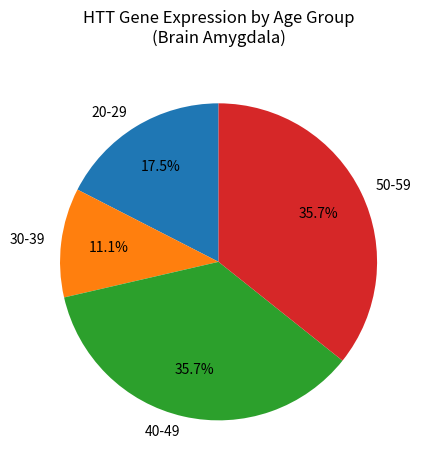

How much of the chart is everything except 40-49?

64.3%